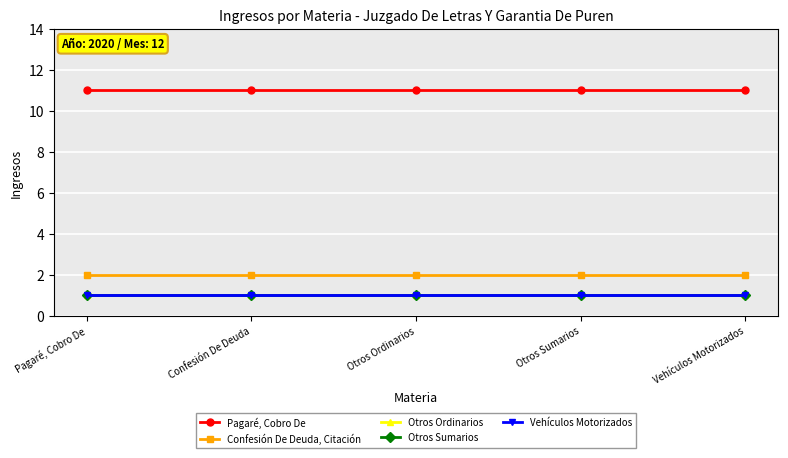

Is it true that Otros Sumarios equals 1 at Confesión De Deuda?

True